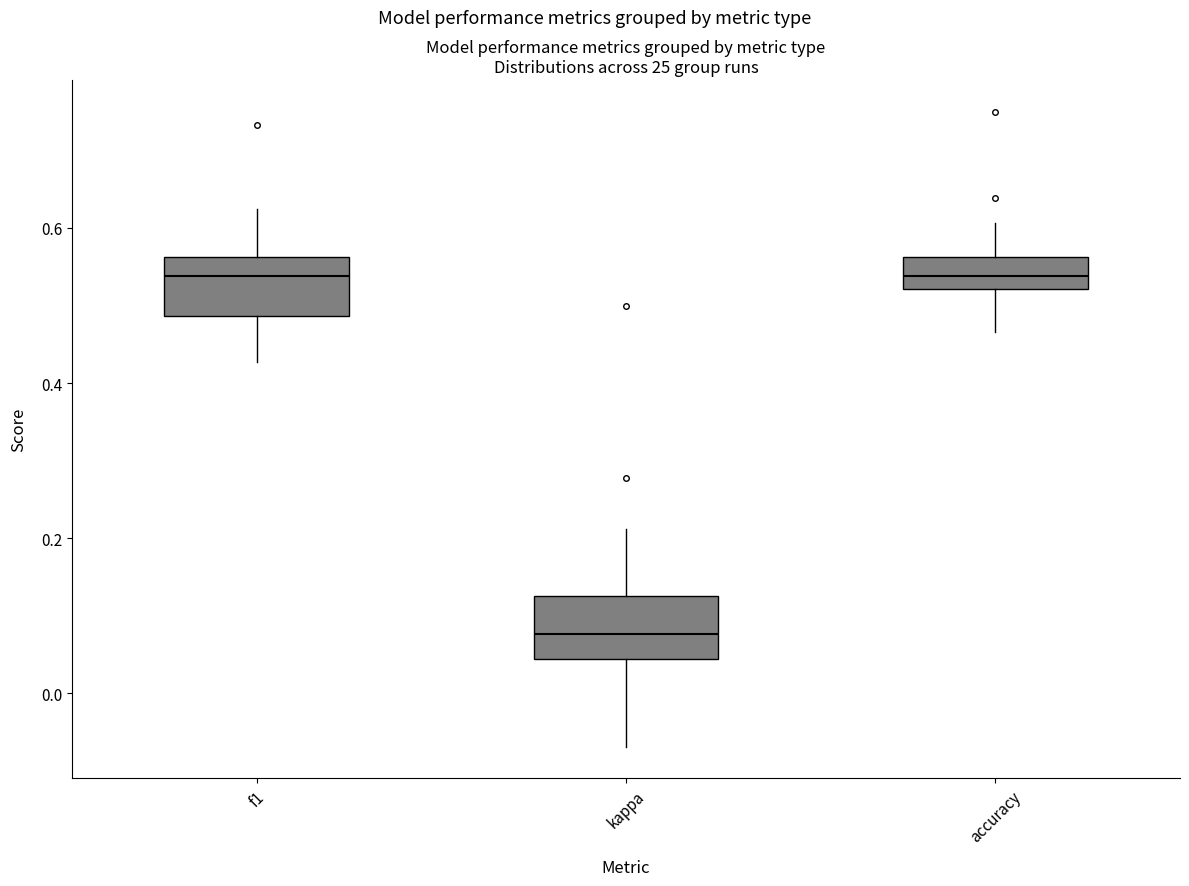

Reading left to right, read every box against the y-axis: the position of its median line, the range the box covers, and the ends of its whiskers. The values are not printed on the chart, so give them approximately, as read against the axis.

f1: median 0.54, box 0.48 to 0.56, whiskers 0.42 to 0.62
kappa: median 0.08, box 0.04 to 0.12, whiskers -0.06 to 0.22
accuracy: median 0.54, box 0.52 to 0.56, whiskers 0.46 to 0.60